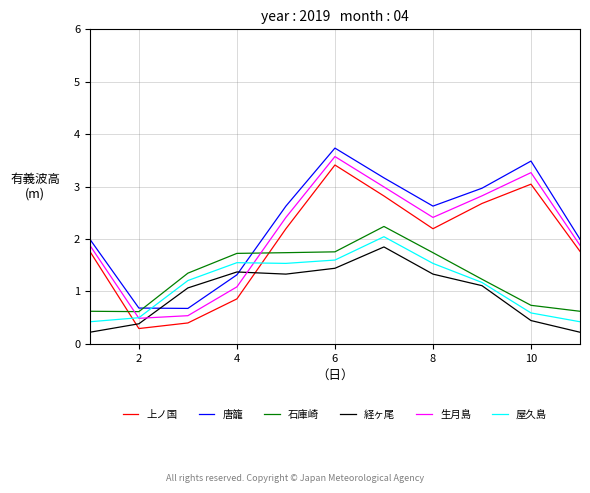

Rank the series by their maximum value, from highest to lowest.

唐籠, 生月島, 上ノ国, 石庫崎, 屋久島, 経ヶ尾